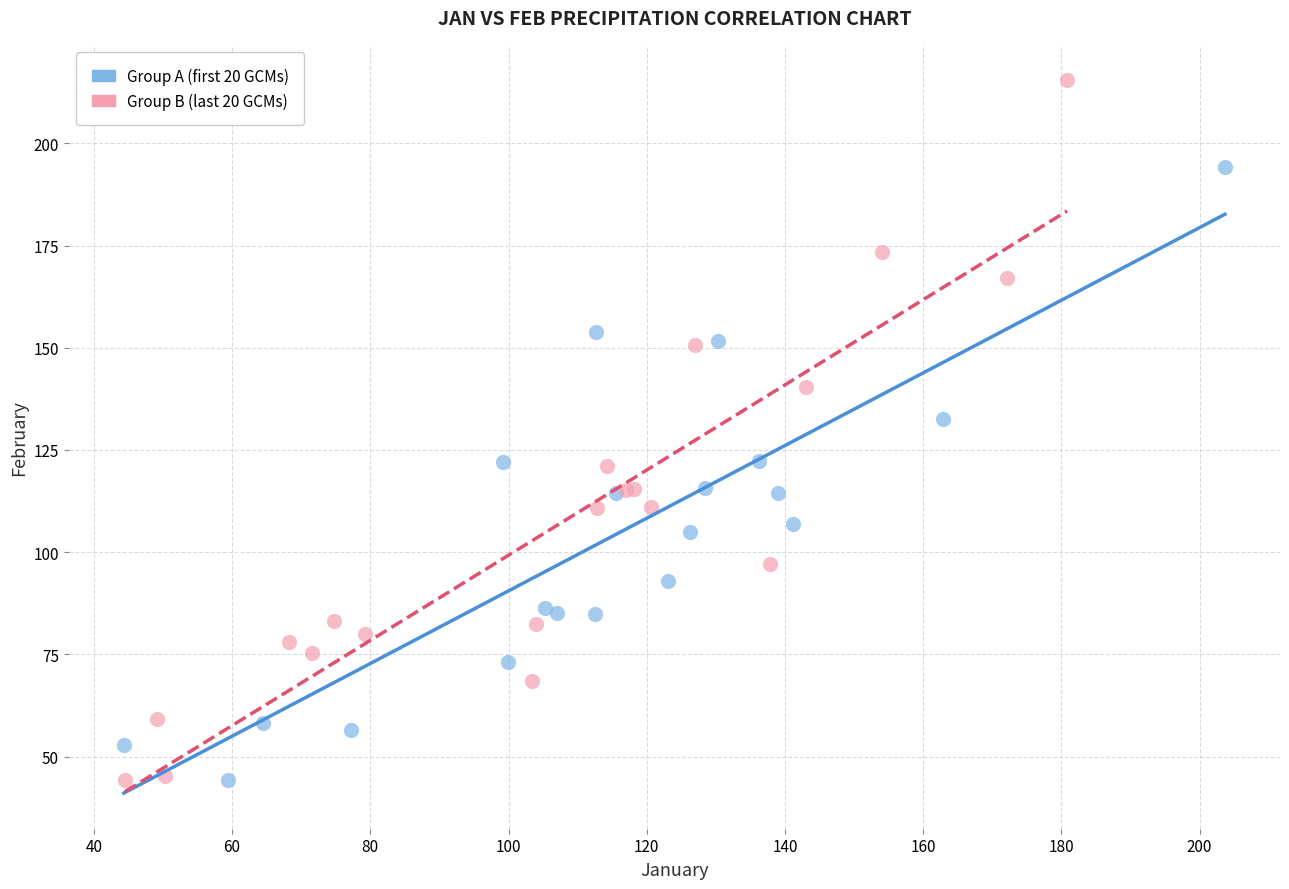

Which series reaches the maximum Y coordinate?

Group B (last 20 GCMs)